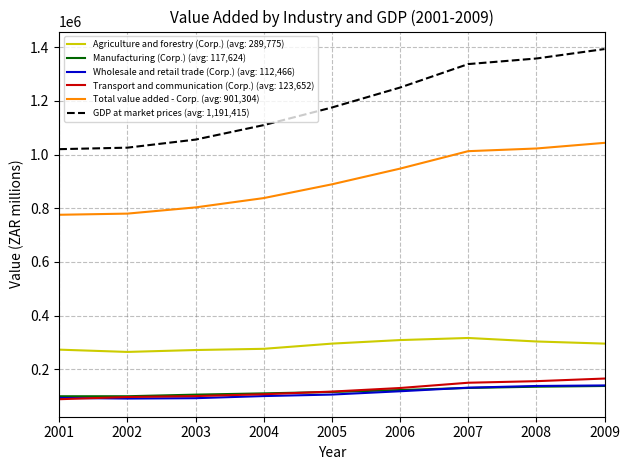

What is the difference between the highest and lowest values at 2008?

1222349